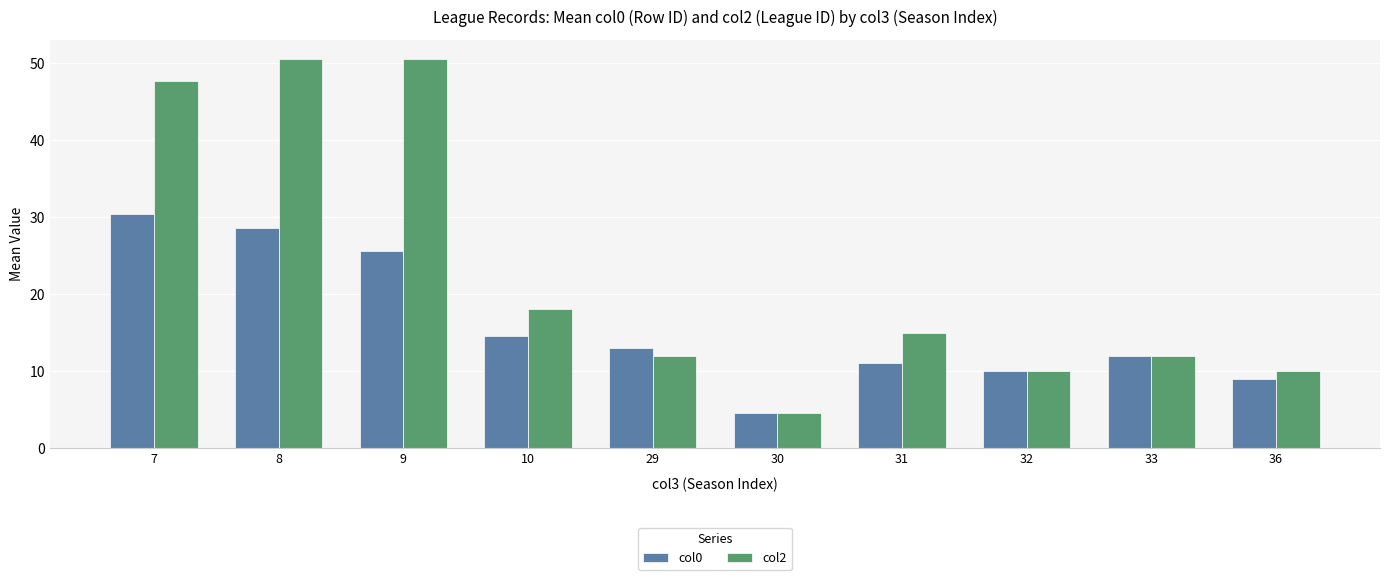

Reading left to right, transcribe all the data shown in this chart.

col0: 7=30.4	8=28.6	9=25.6	10=14.5	29=13.0	30=4.5	31=11.0	32=10.0	33=12.0	36=9.0
col2: 7=47.7	8=50.6	9=50.6	10=18.0	29=12.0	30=4.5	31=15.0	32=10.0	33=12.0	36=10.0